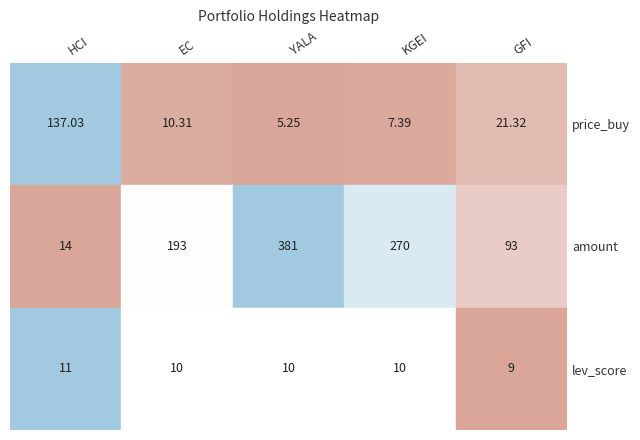

Is it true that amount equals 8.7 at HCI?

False